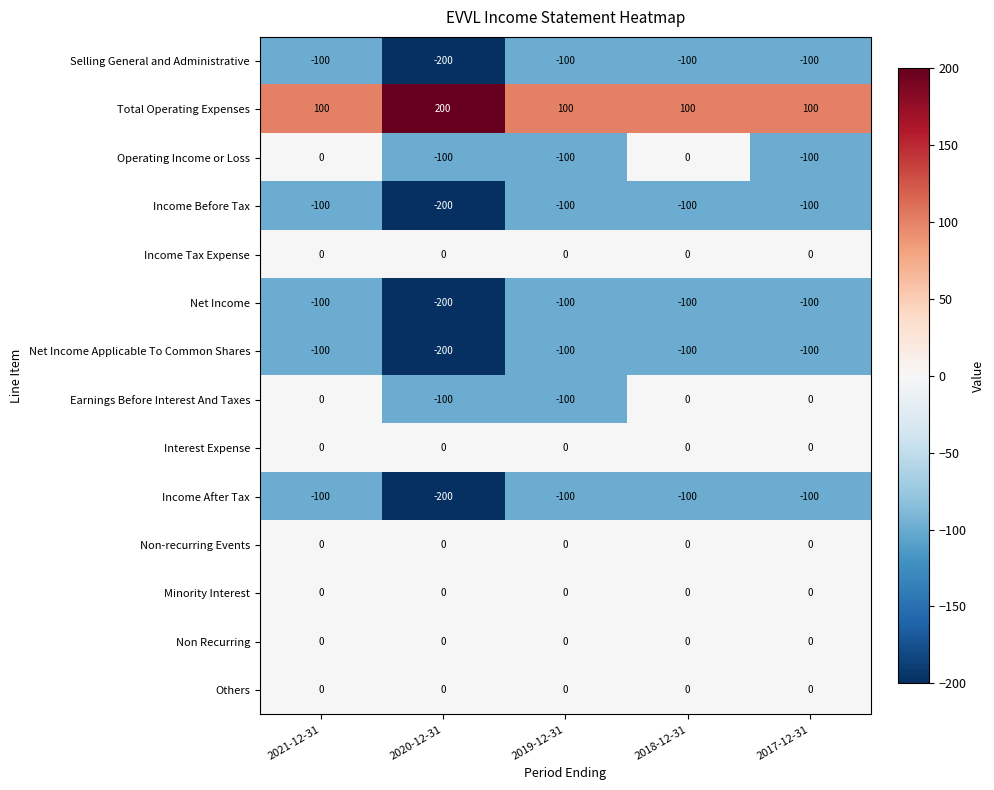

Read the Net Income Applicable To Common Shares value at 2019-12-31, to the nearest 5.

-100